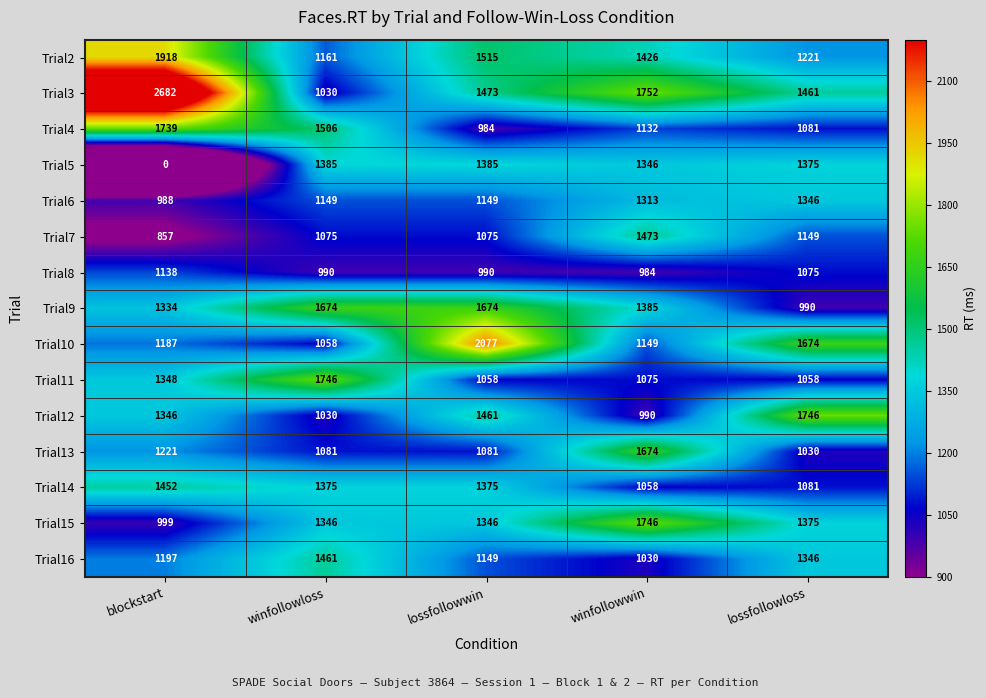

Rank the series at winfollowwin from lowest to highest value.

Trial8, Trial12, Trial16, Trial14, Trial11, Trial4, Trial10, Trial6, Trial5, Trial9, Trial2, Trial7, Trial13, Trial15, Trial3